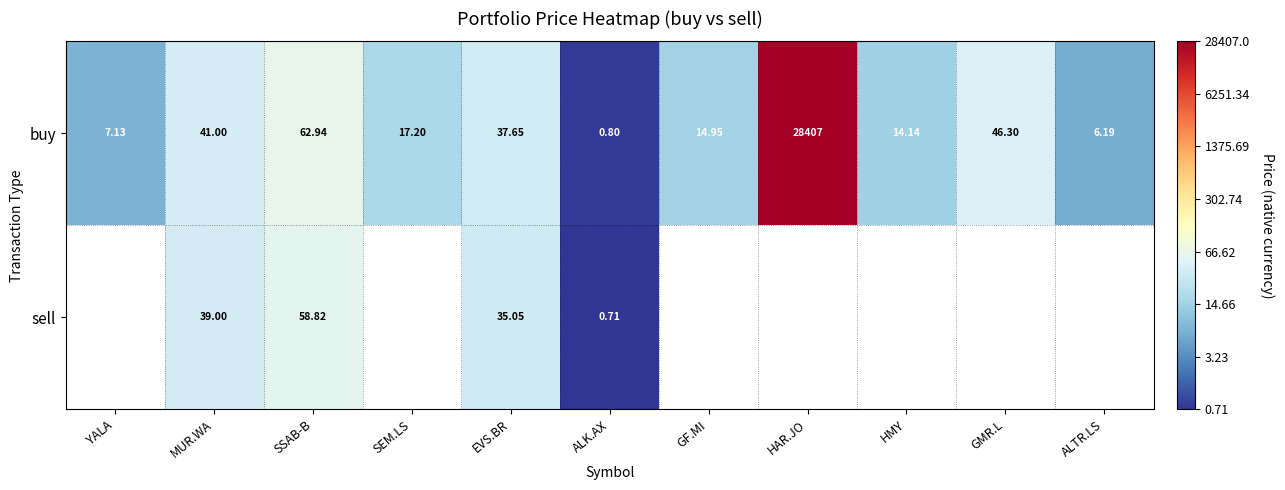

Rank the series at MUR.WA from lowest to highest value.

sell, buy